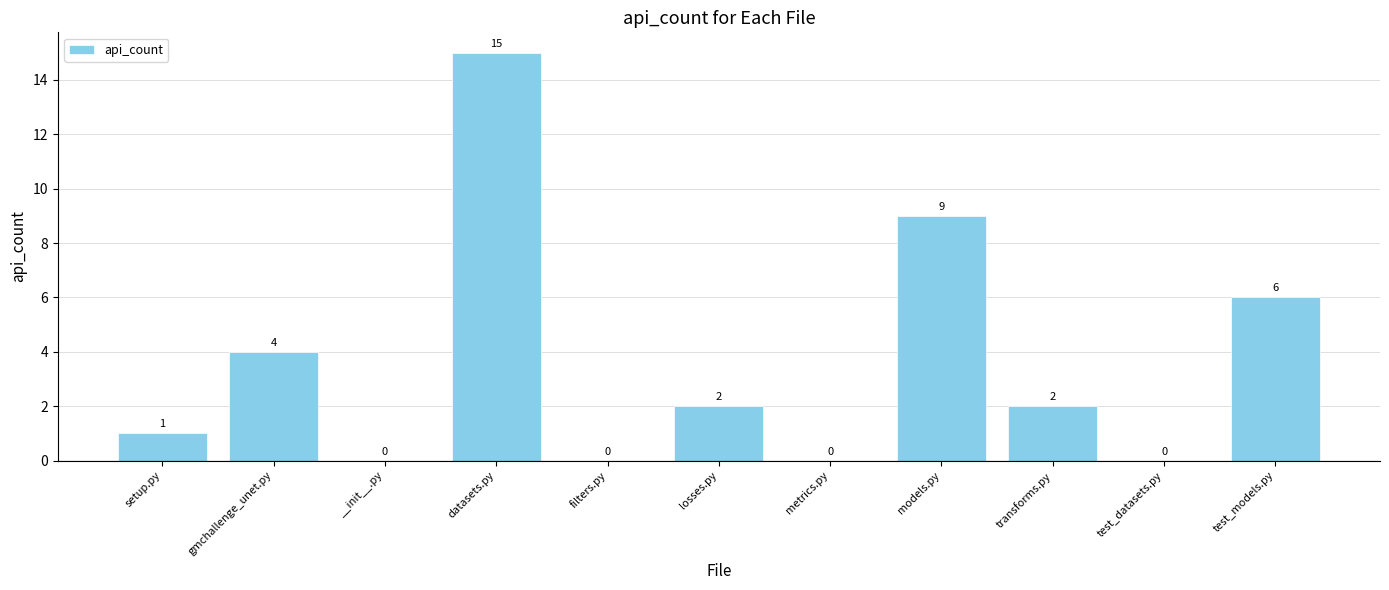

At which label does the data first exceed 2?

gmchallenge_unet.py